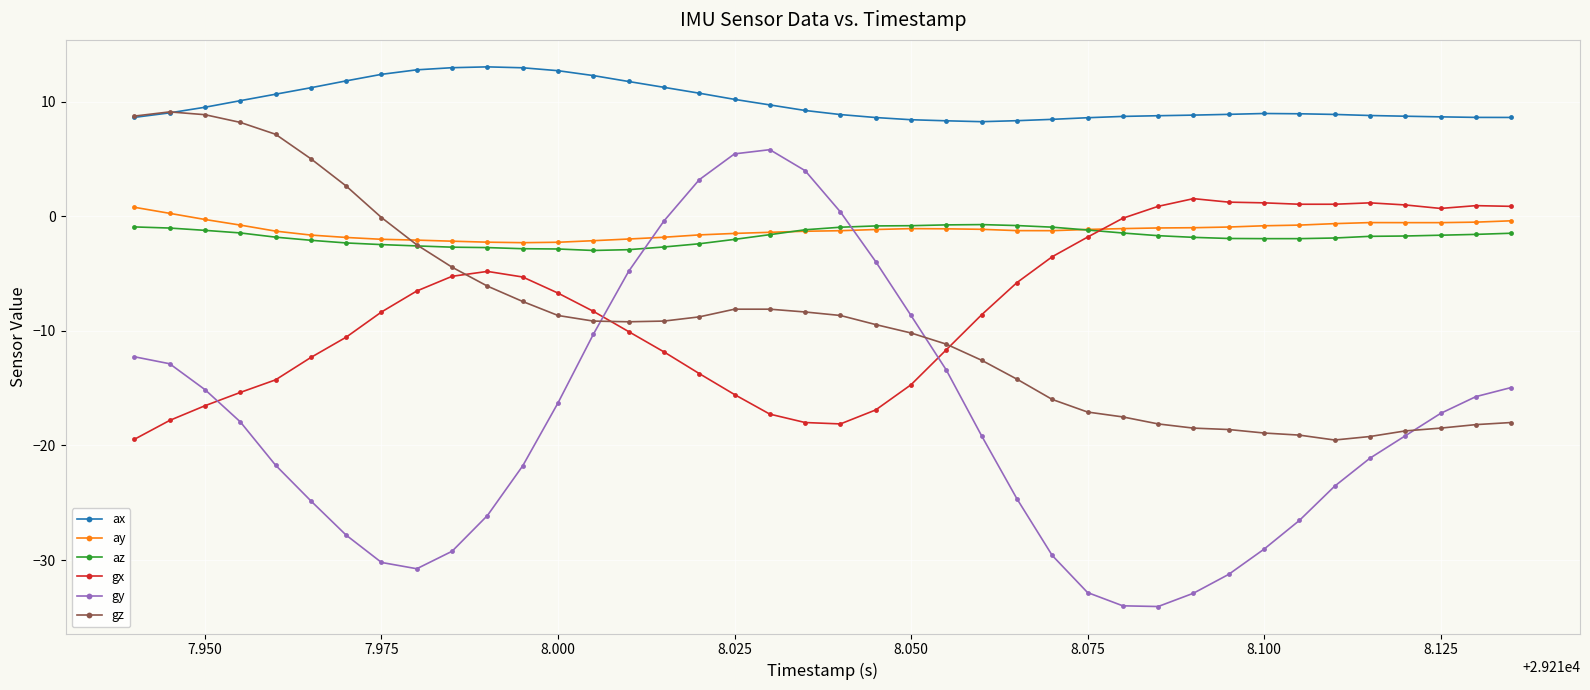

What are all the series names shown in the legend?

ax, ay, az, gx, gy, gz